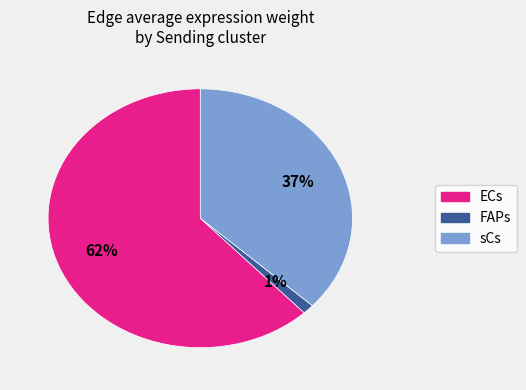

To the nearest percent, what is the difference between the ECs and sCs slice percentages?

25%